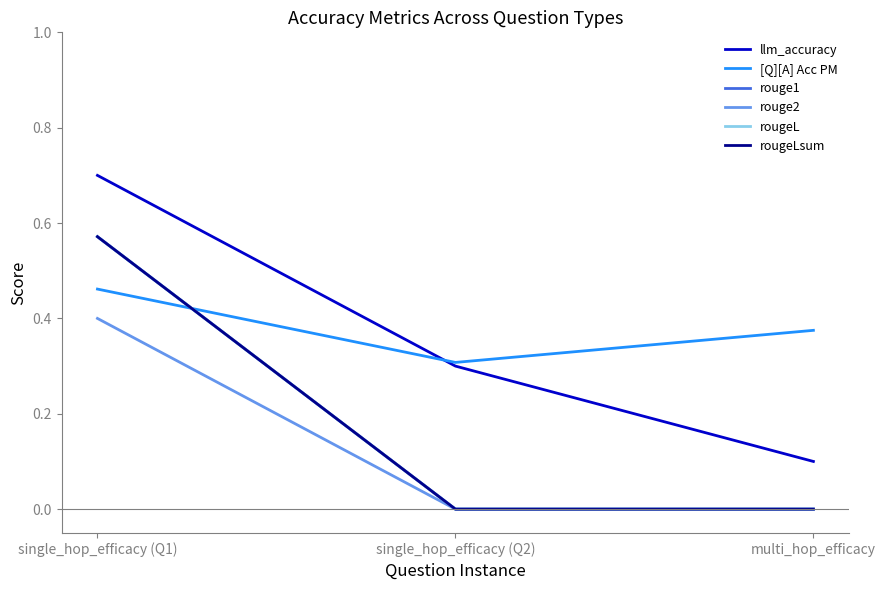

At which category does the chart reach its minimum across all series?

single_hop_efficacy (Q2)